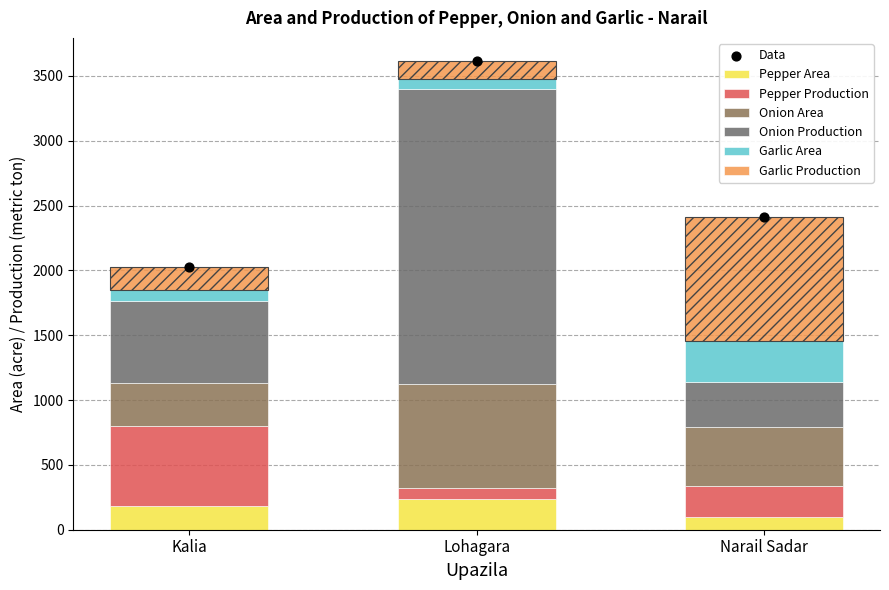

At how many categories does at least one series exceed 301?

3